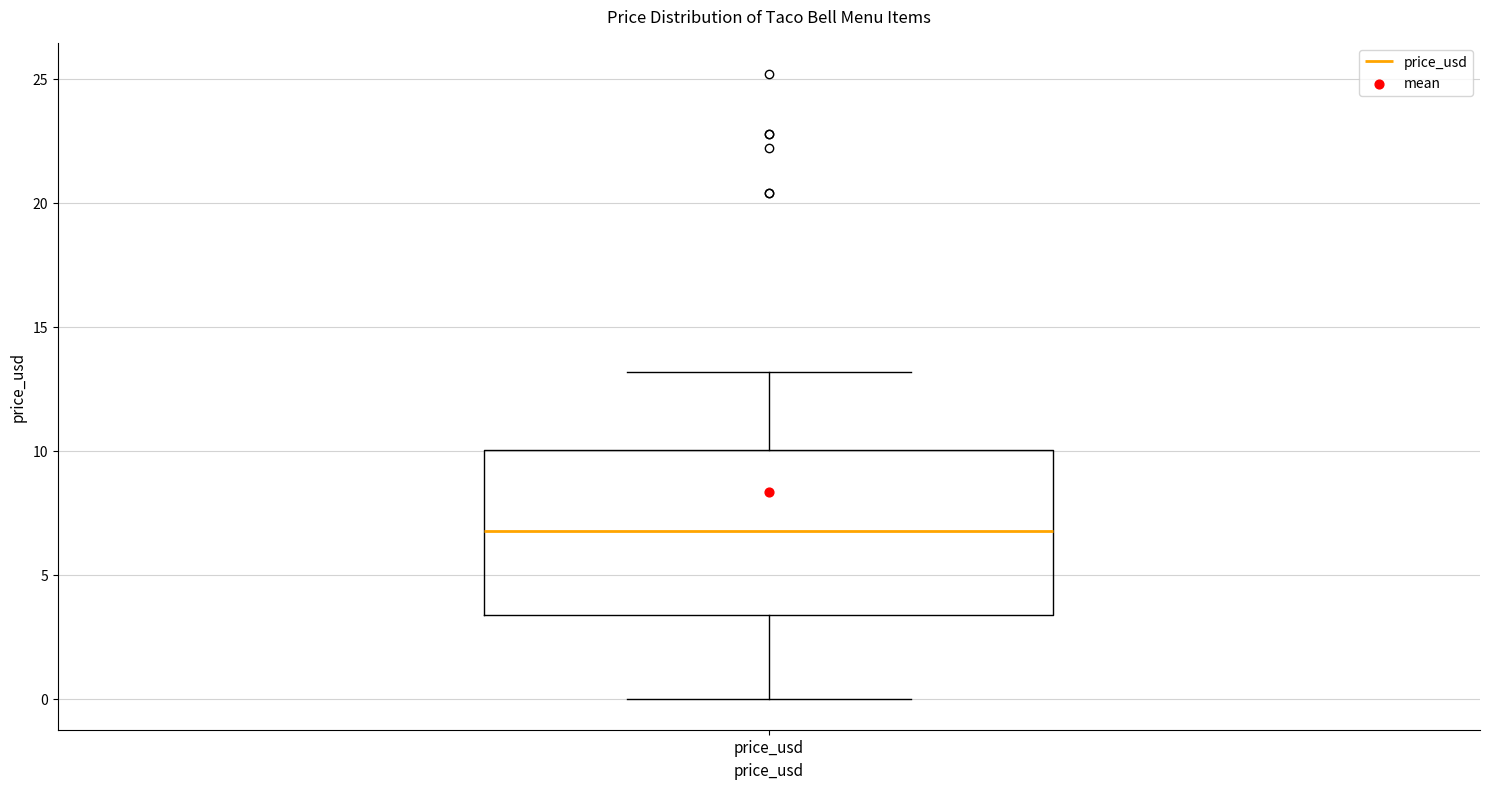

Transcribe this box plot: give where the median line is, the range the box spans, and where the two whiskers end, as read against the y-axis. The values are not printed on the chart, so give them approximately, as read against the axis.

median 7.0, box 3.5 to 10.0, whiskers 0.0 to 13.0